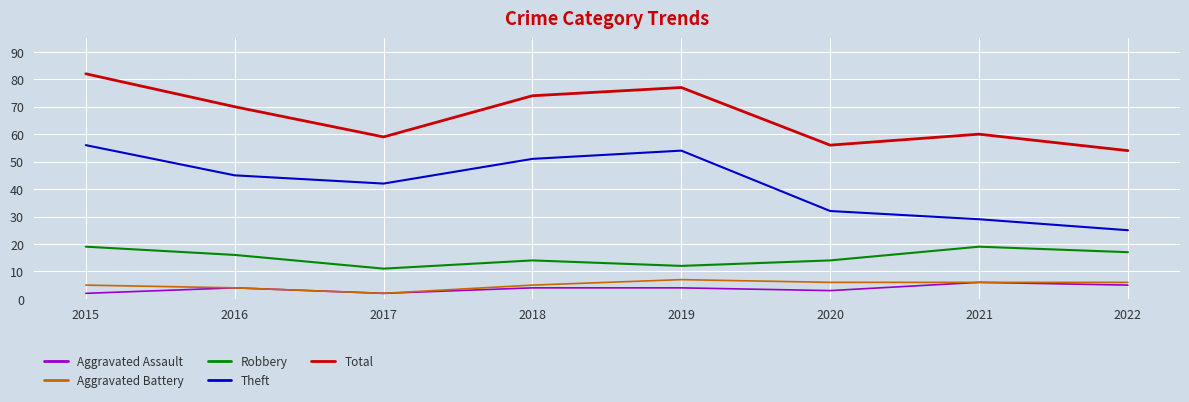

Reading right to left, what are all the values shown in this chart?

Aggravated Assault: 2022=5	2021=6	2020=3	2019=4	2018=4	2017=2	2016=4	2015=2
Aggravated Battery: 2022=6	2021=6	2020=6	2019=7	2018=5	2017=2	2016=4	2015=5
Robbery: 2022=17	2021=19	2020=14	2019=12	2018=14	2017=11	2016=16	2015=19
Theft: 2022=25	2021=29	2020=32	2019=54	2018=51	2017=42	2016=45	2015=56
Total: 2022=54	2021=60	2020=56	2019=77	2018=74	2017=59	2016=70	2015=82